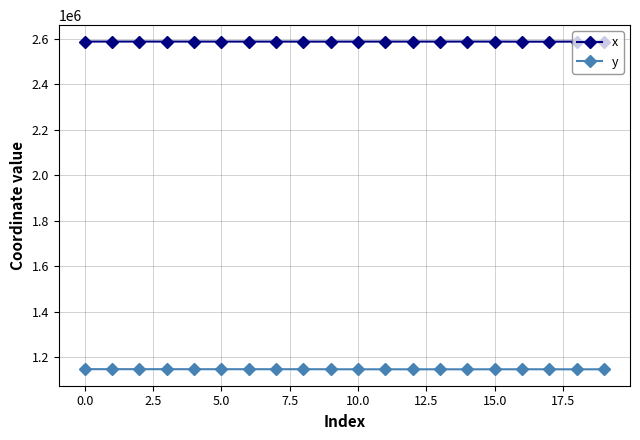

Which series has the largest range (max minus min)?

y